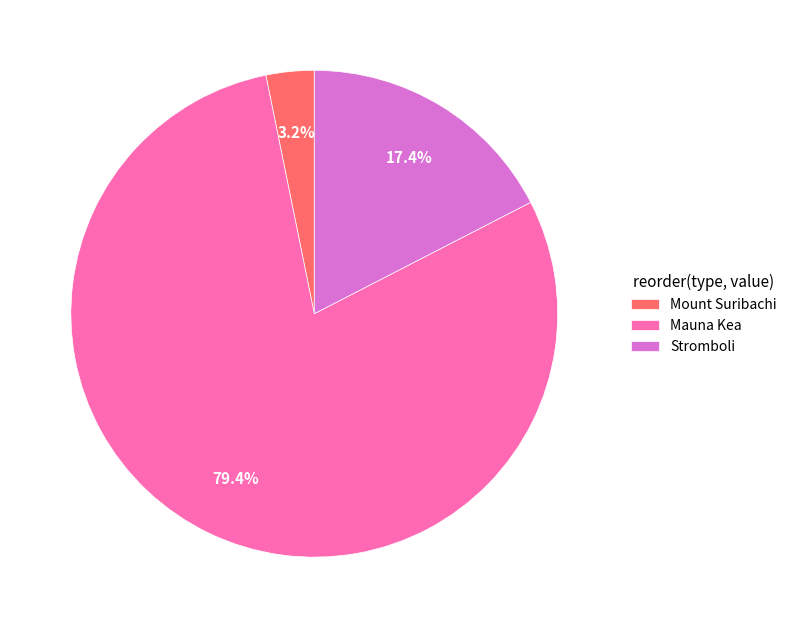

Which category has the biggest portion of the pie?

Mauna Kea